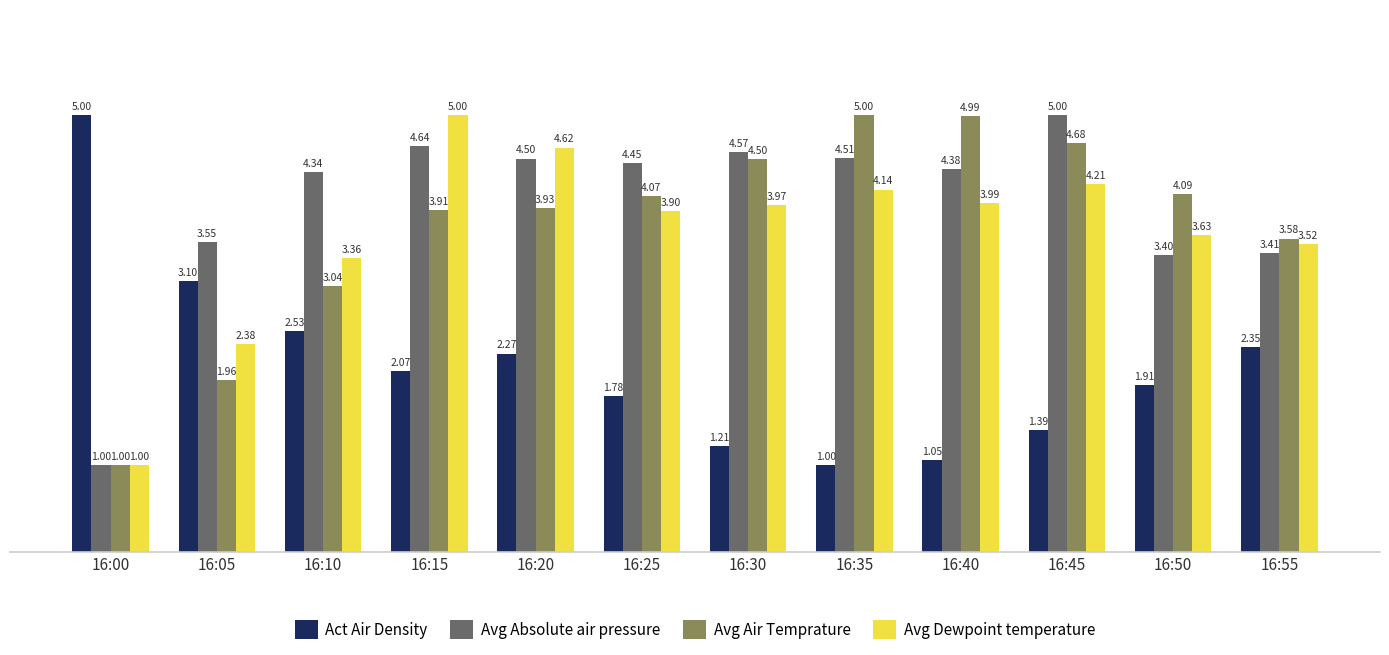

What is the greatest value displayed?

5.0